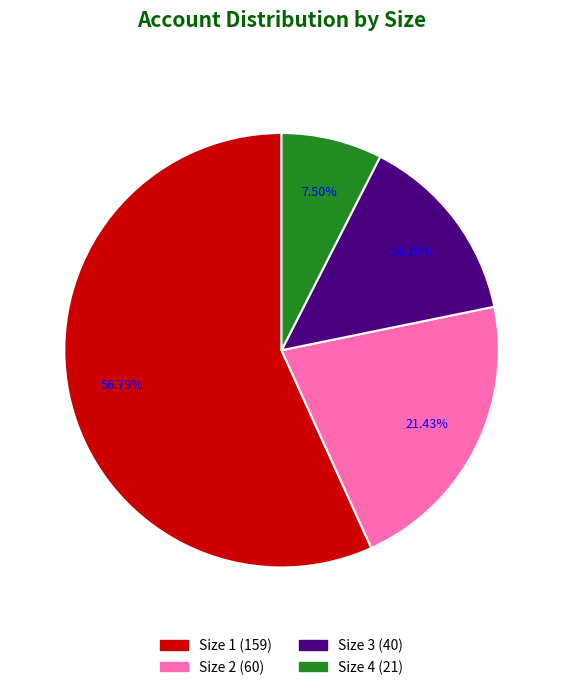

The Size 3 slice represents 8% of the pie. True or false?

False